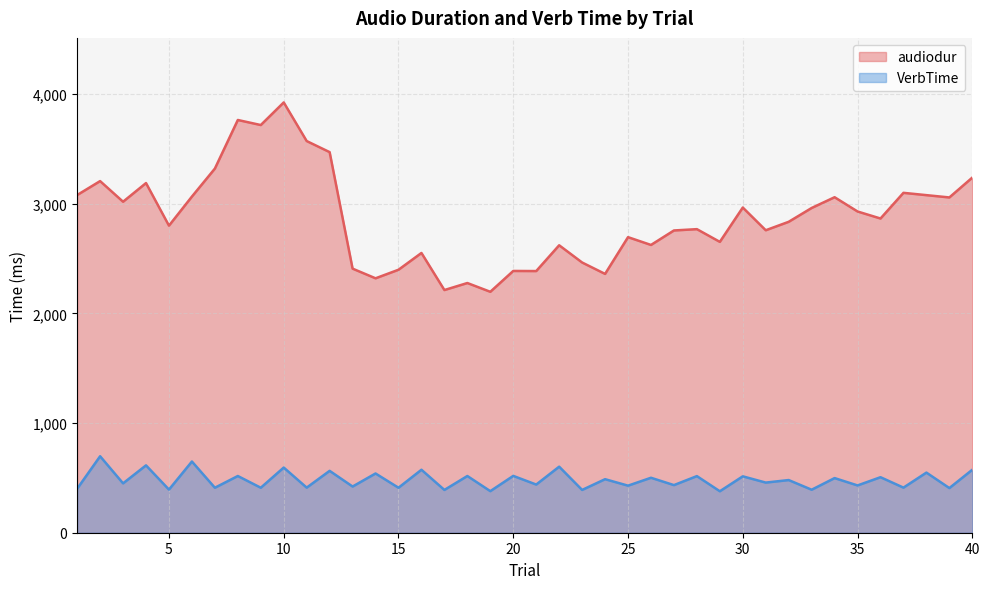

The audiodur series shows 4570 at 28. True or false?

False